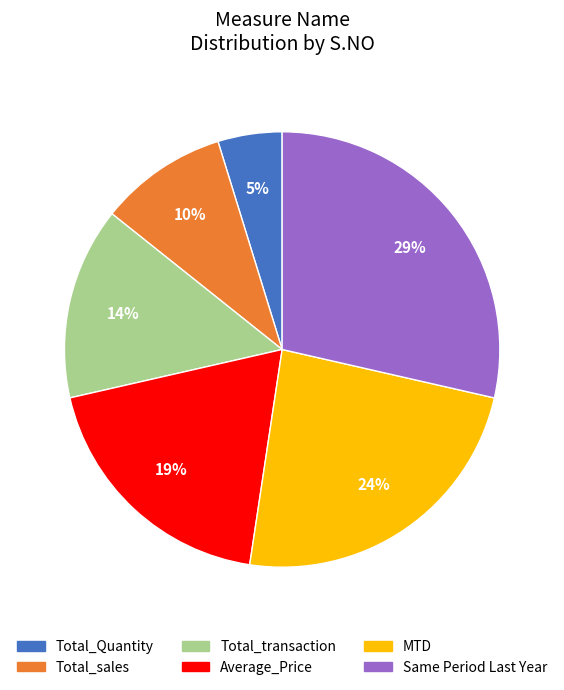

What is the smallest slice in the pie chart?

Total_Quantity